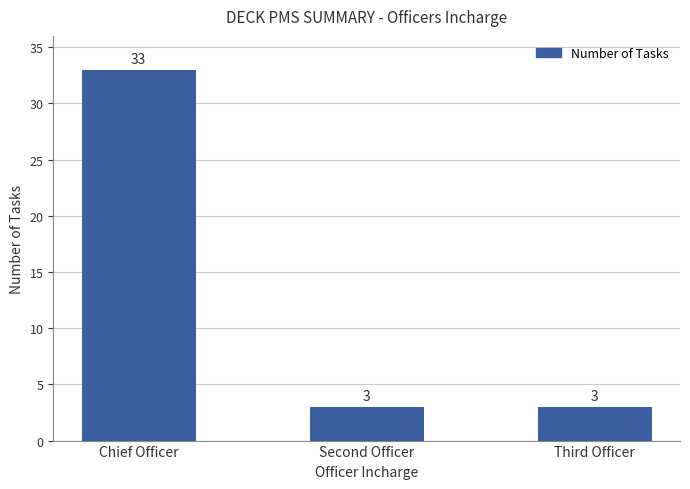

True or false: the data shows 33 at Chief Officer.

True